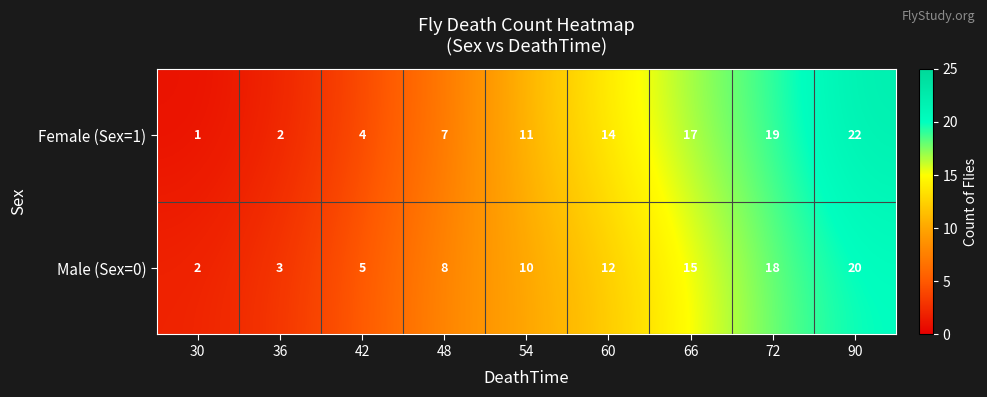

What is the smallest value displayed?

1